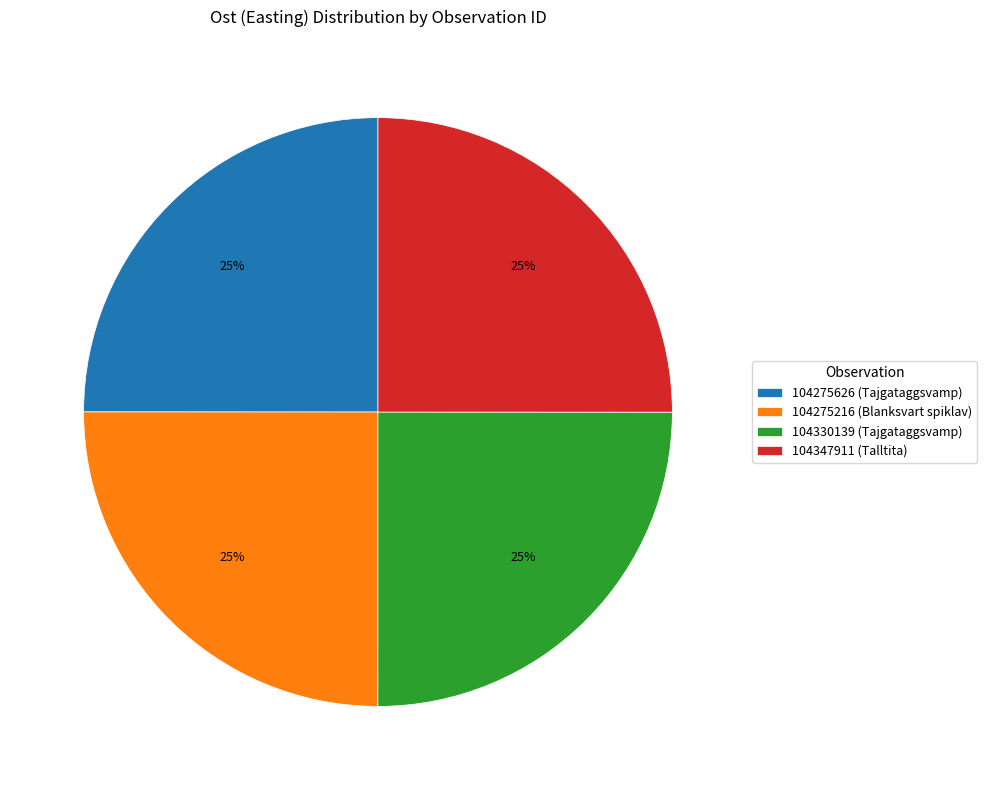

The 104347911 (Talltita) slice represents 34% of the pie. True or false?

False